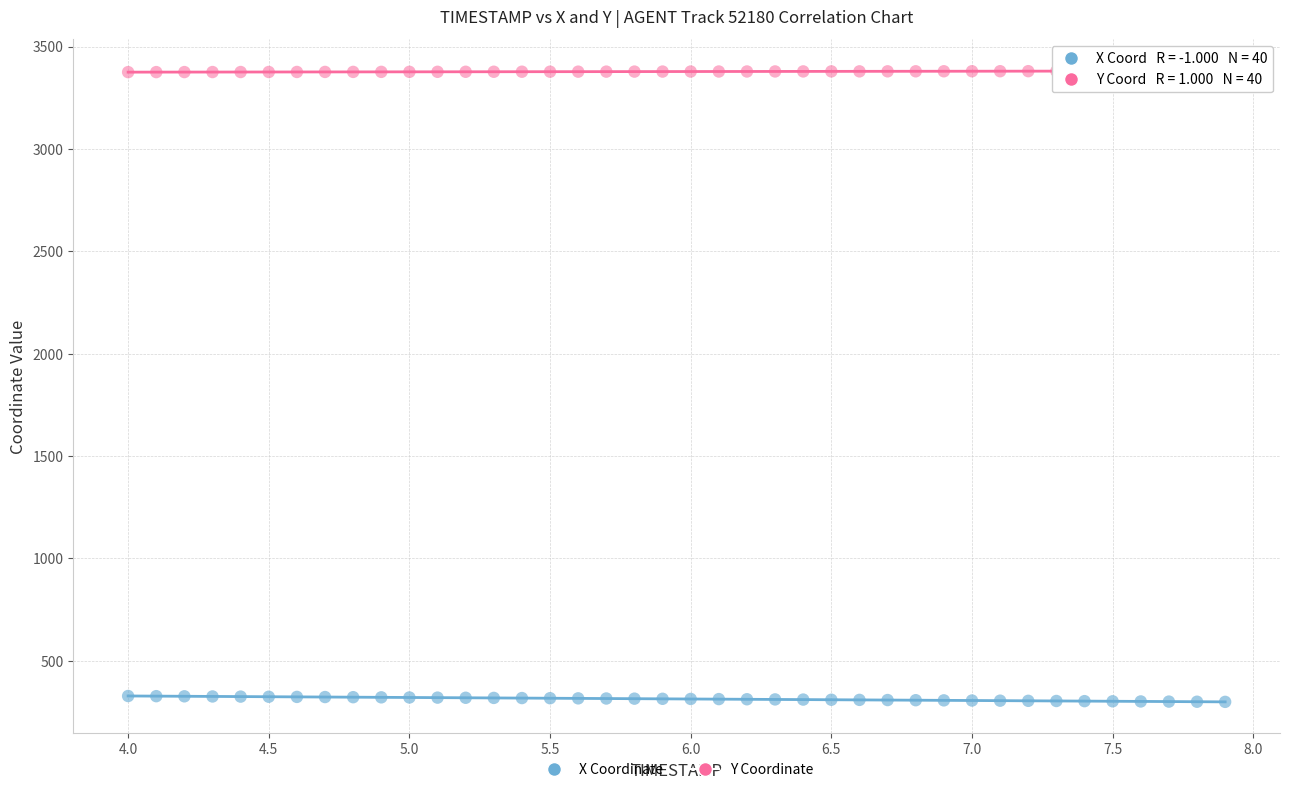

What is the X range (max minus min) for the scatter plot?

3.9